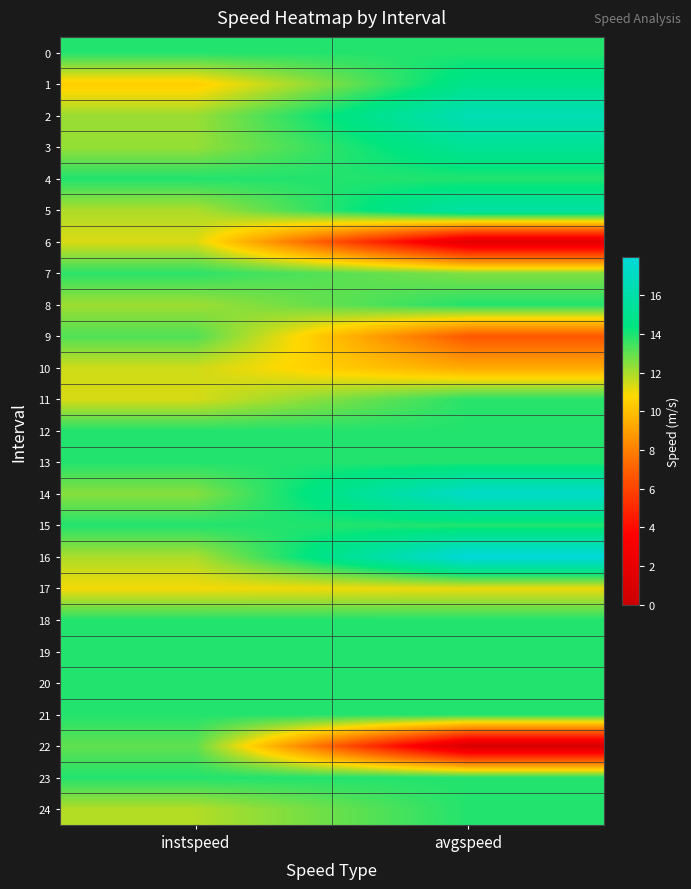

Reading right to left, transcribe all the data shown in this chart.

0: avgspeed=13.9	instspeed=13.9
1: avgspeed=14.9	instspeed=10.4
2: avgspeed=16.5	instspeed=12.2
3: avgspeed=15.2	instspeed=12.3
4: avgspeed=13.9	instspeed=13.9
5: avgspeed=15.9	instspeed=11.9
6: avgspeed=1.7	instspeed=11.3
7: avgspeed=12.6	instspeed=13.8
8: avgspeed=13.9	instspeed=12.2
9: avgspeed=6.7	instspeed=13.2
10: avgspeed=9.3	instspeed=11.5
11: avgspeed=13.8	instspeed=11.4
12: avgspeed=13.9	instspeed=13.9
13: avgspeed=13.9	instspeed=13.9
14: avgspeed=17.3	instspeed=12.5
15: avgspeed=13.9	instspeed=13.9
16: avgspeed=18.0	instspeed=12.0
17: avgspeed=11.1	instspeed=10.9
18: avgspeed=13.9	instspeed=13.9
19: avgspeed=13.9	instspeed=13.9
20: avgspeed=13.9	instspeed=13.9
21: avgspeed=13.9	instspeed=13.9
22: avgspeed=0.9	instspeed=13.0
23: avgspeed=13.9	instspeed=13.9
24: avgspeed=13.9	instspeed=11.9